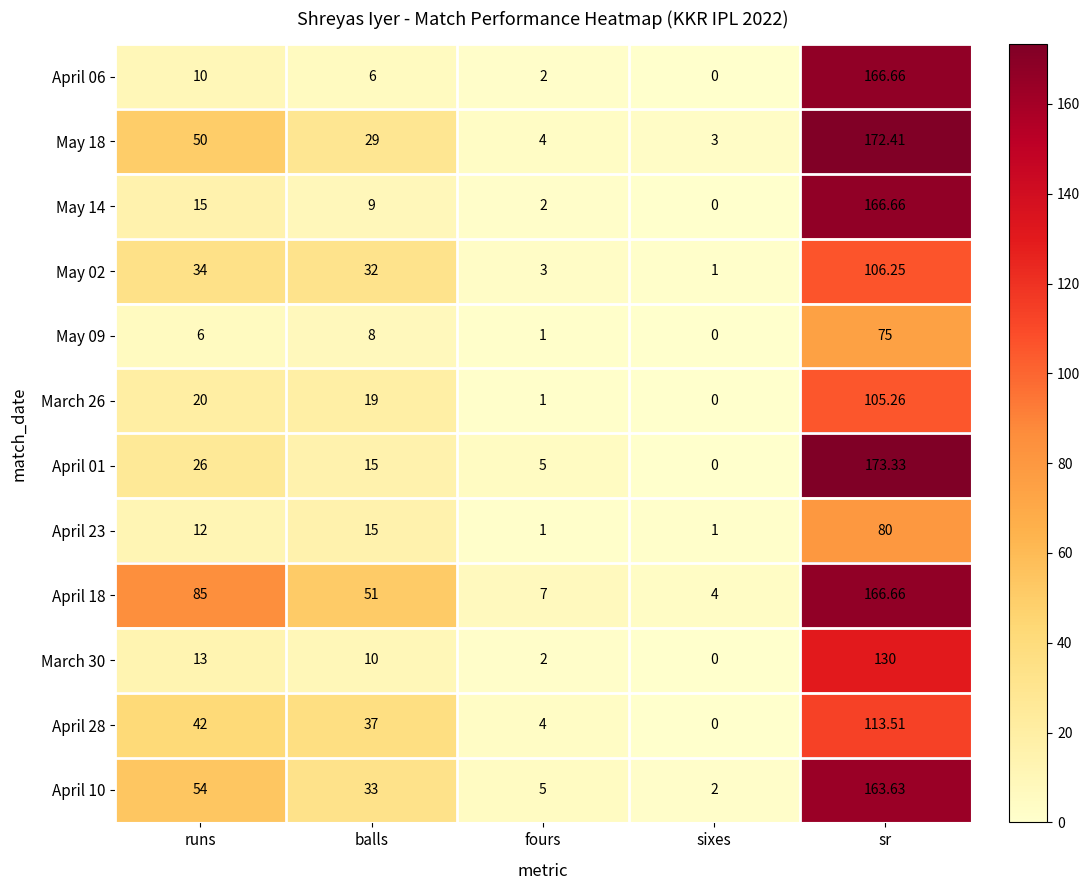

At which label does May 18 reach its minimum?

sixes